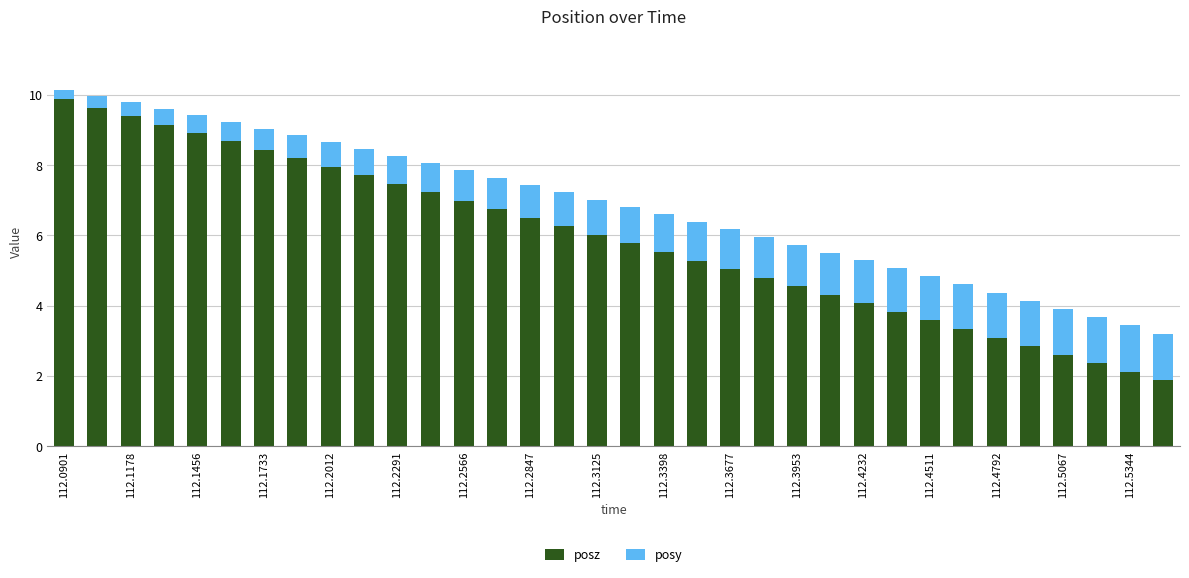

What is the lowest value of the posz series?

1.9